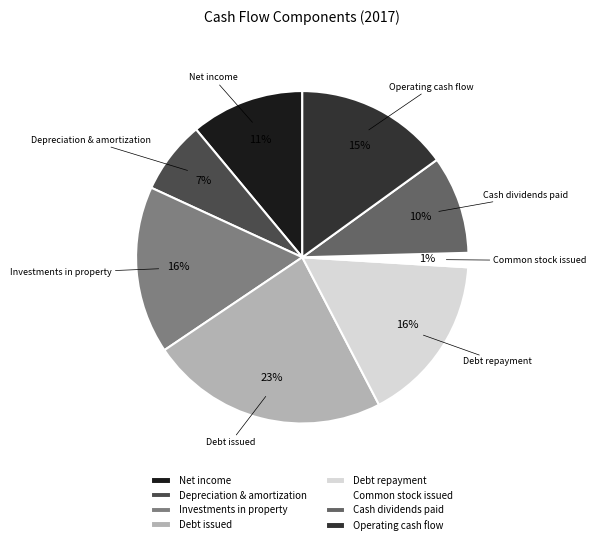

To the nearest percent, what portion does Net income represent?

11%